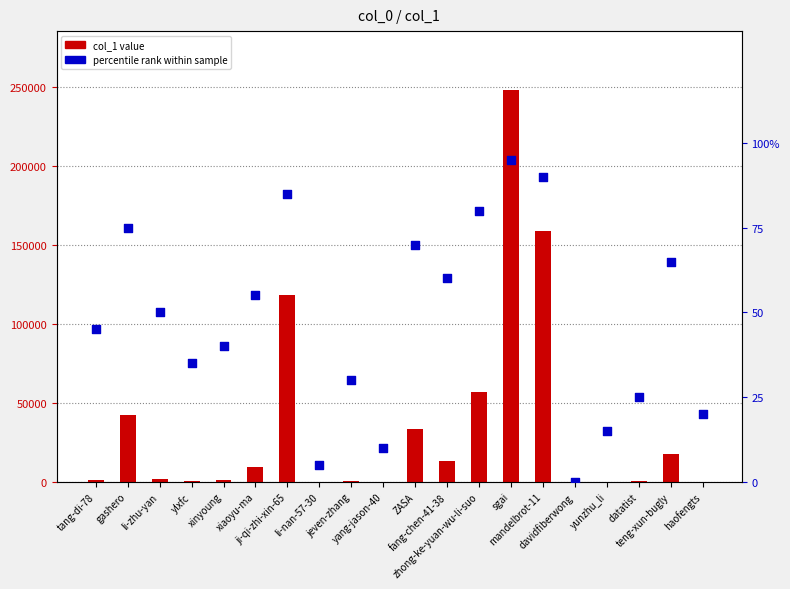

Which series has the largest Y range (max minus min)?

col_1 value